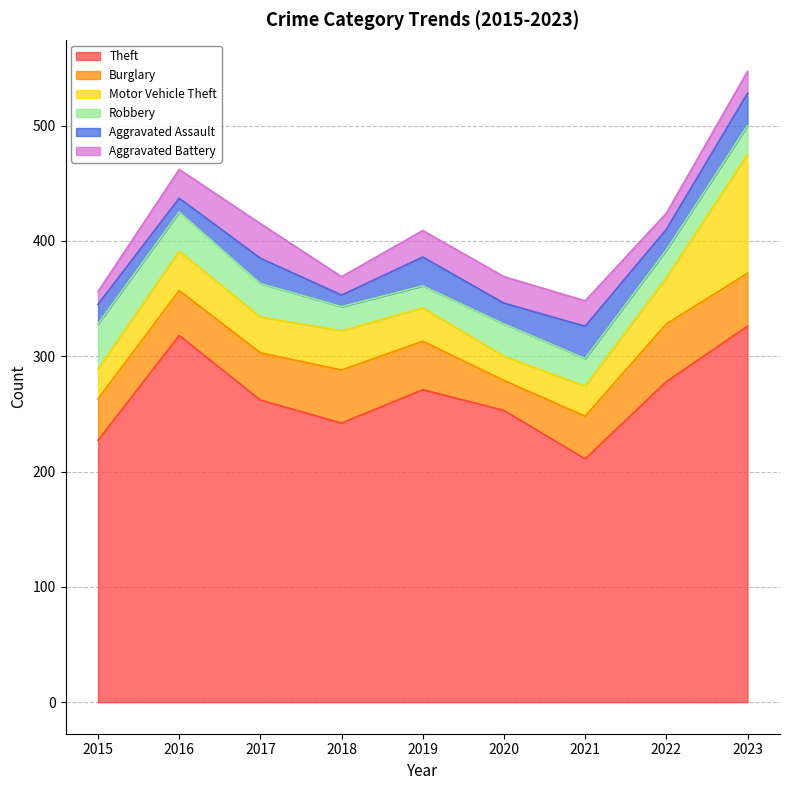

What is the lowest value of the Theft series?

211